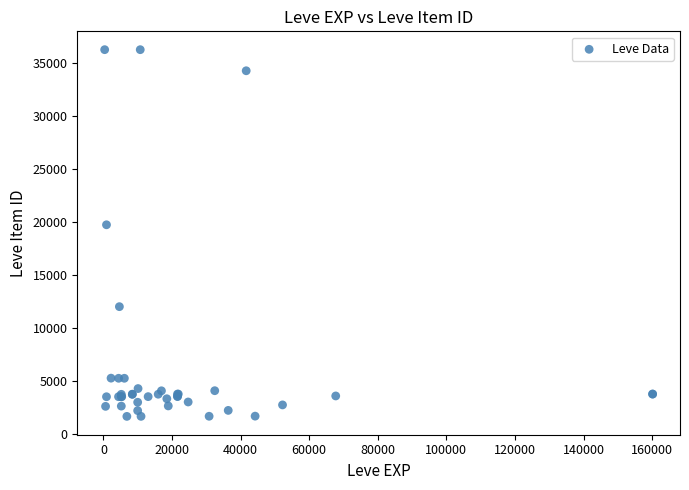

What Y value in the scatter plot is closest to 18967?

19744